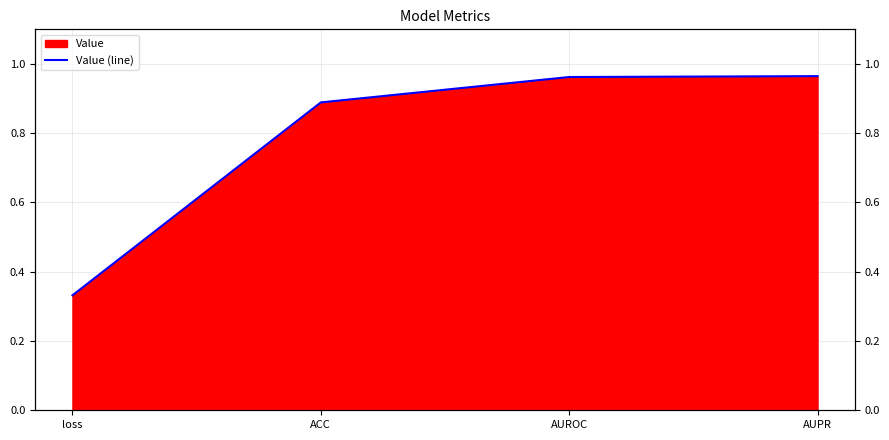

Where is the data nearest to the value 0?

loss